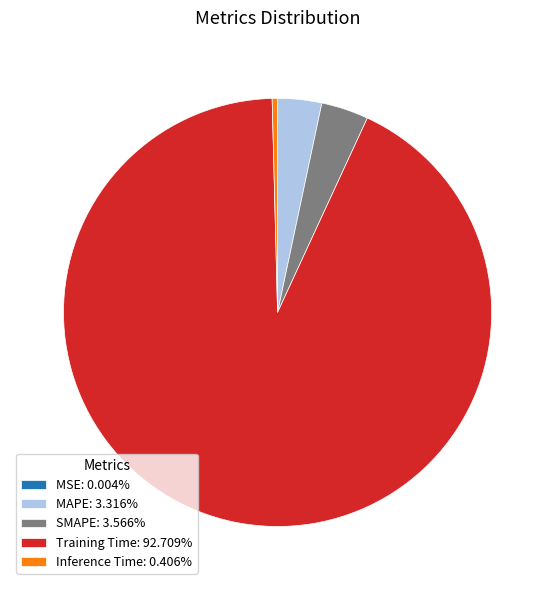

Does Training Time: 92.709% account for over 50% of the chart?

Yes